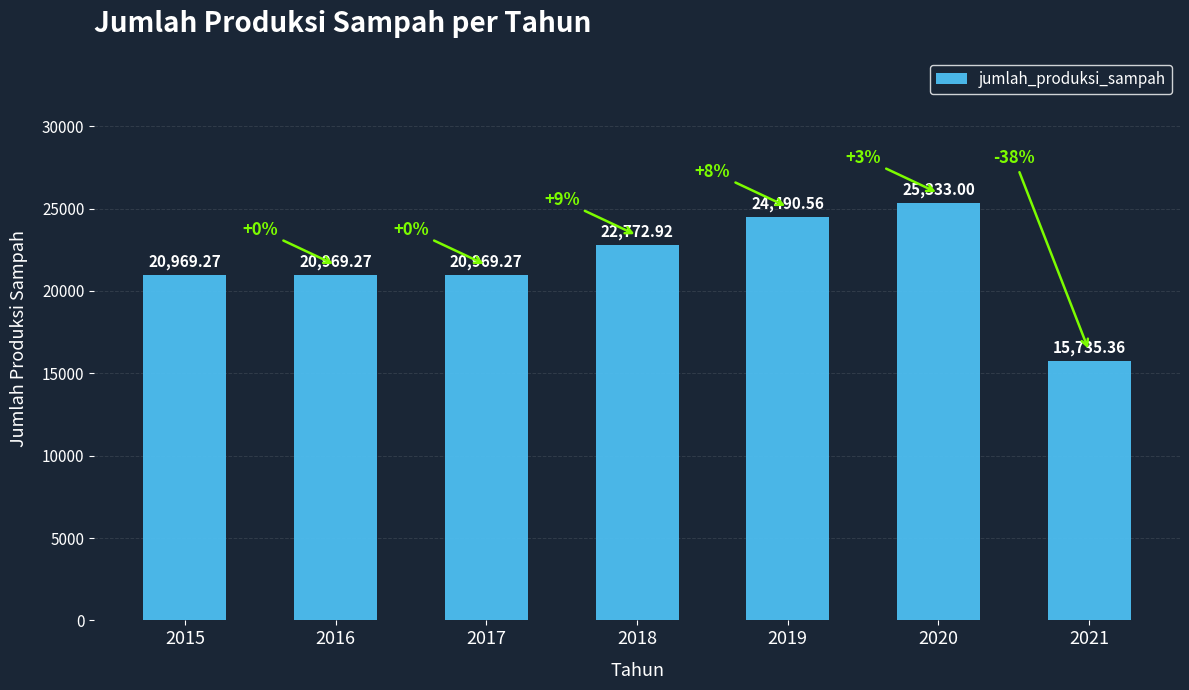

What is the average value?

21605.7